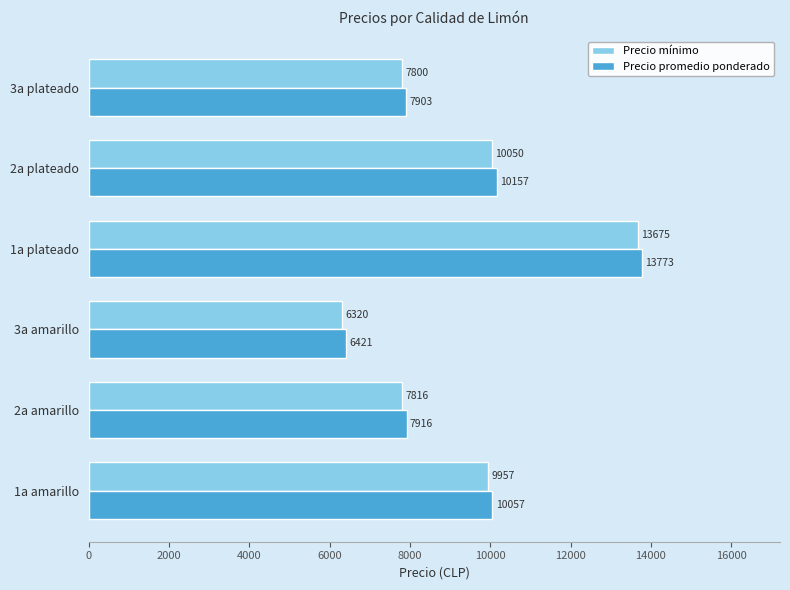

At which label is Precio promedio ponderado closest to 10097?

1a amarillo